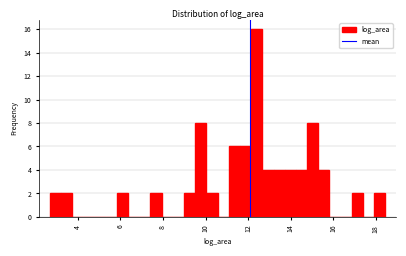

Around what value on the x-axis is the tallest bar? Give the approximate position of its centre, as read against the axis.

12.4